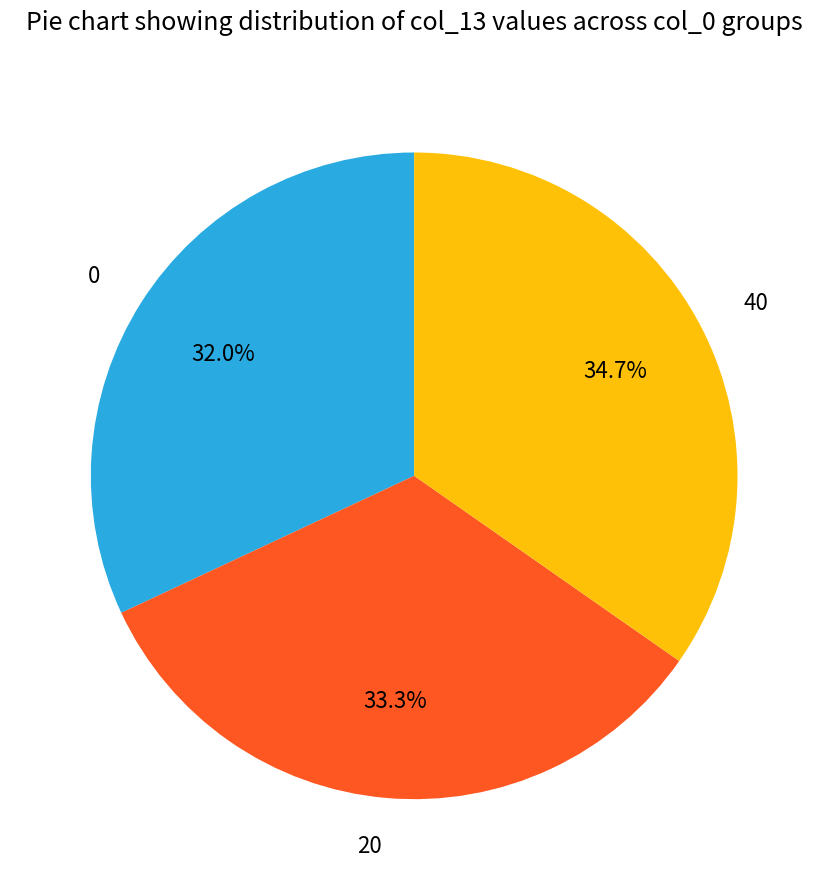

Is the sum of 20 and 40 greater than half?

Yes